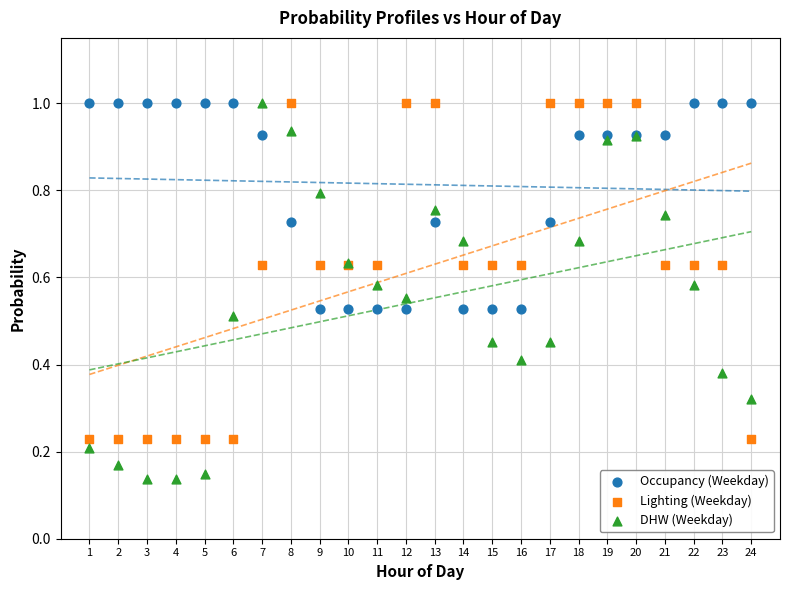

What are all the series names shown in the legend?

Occupancy (Weekday), Lighting (Weekday), DHW (Weekday)